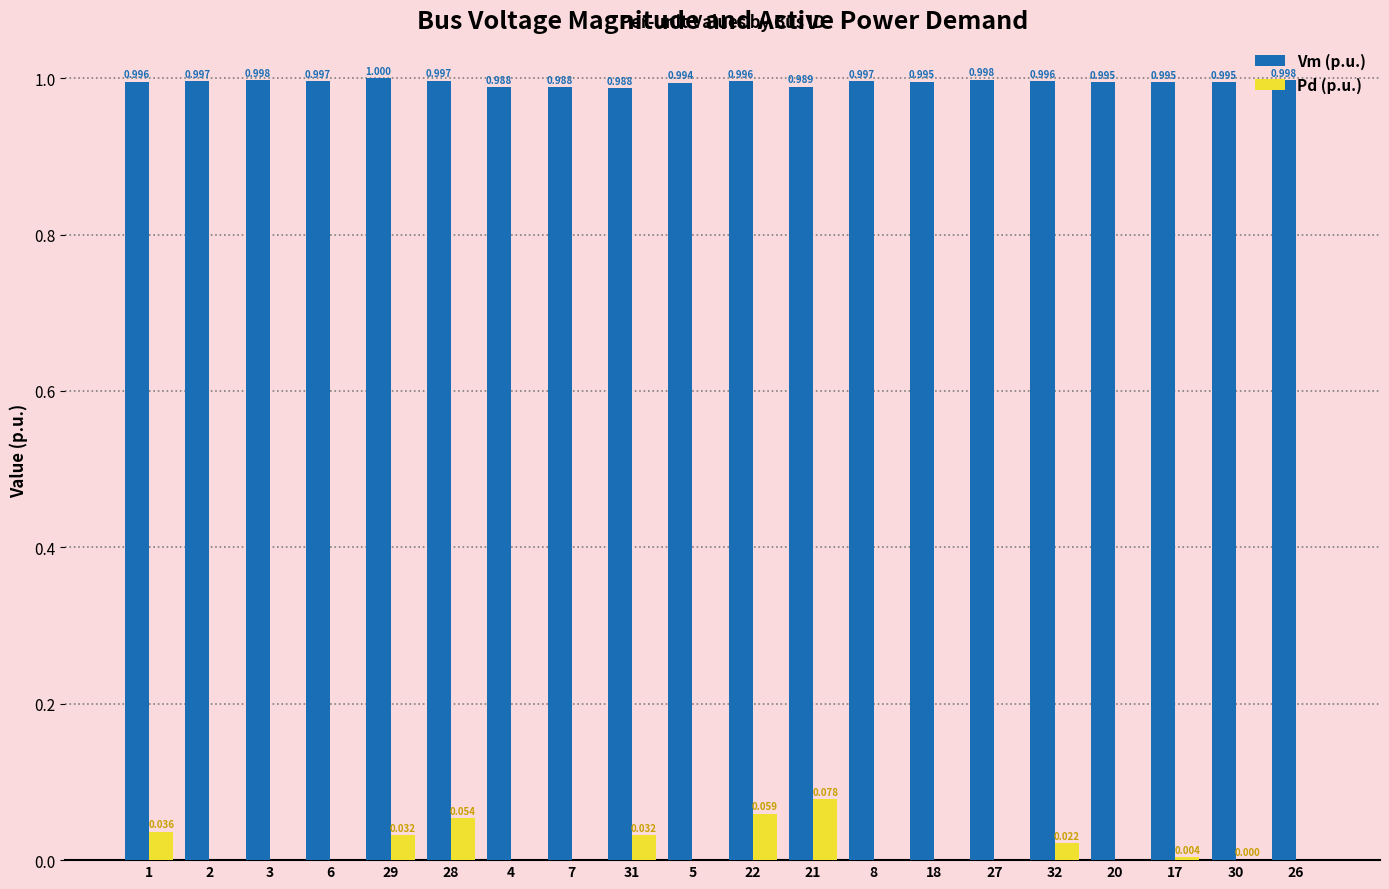

Are the bars horizontal?

No